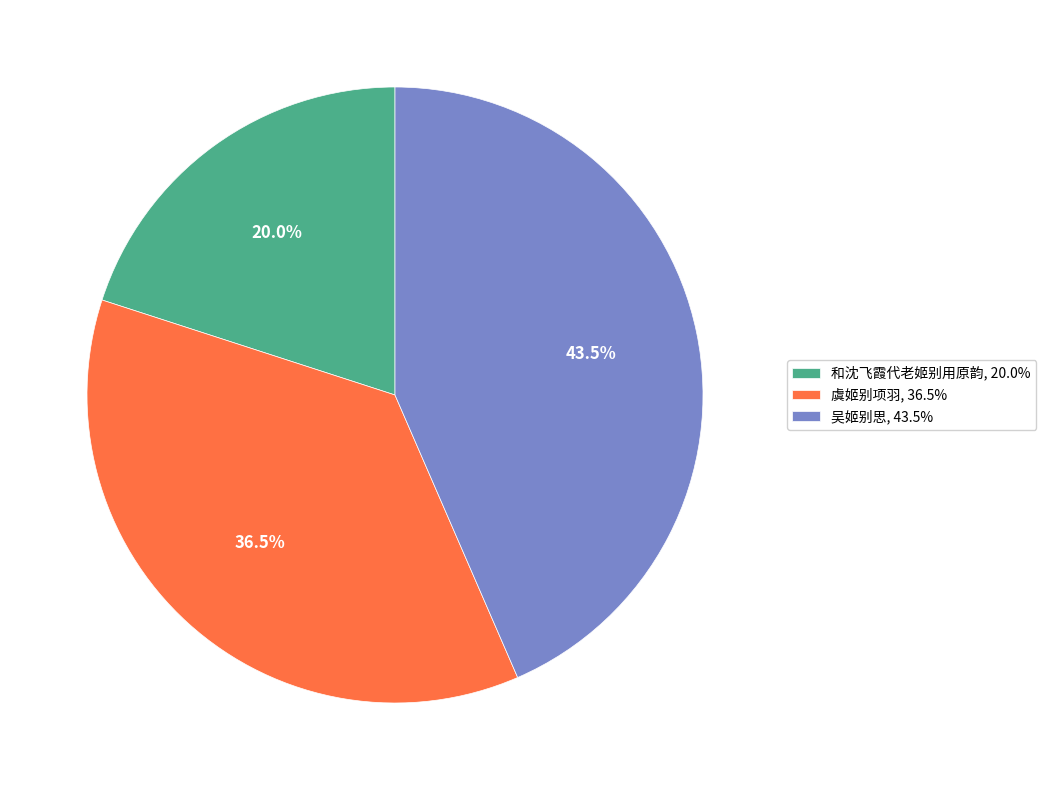

Which category has the biggest portion of the pie?

吴姬别思